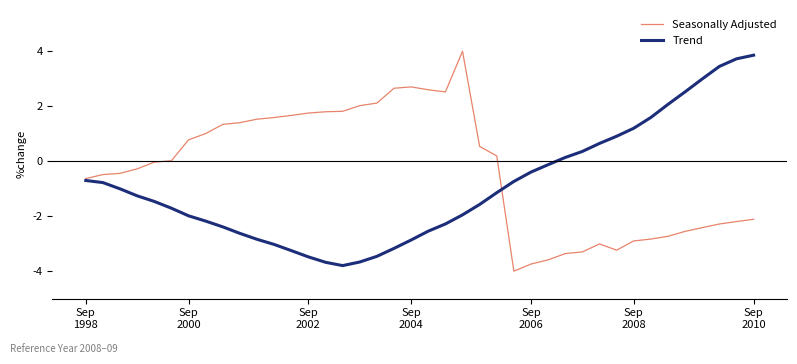

In Seasonally Adjusted, how many points are higher than both neighbors (excluding endpoints)?

3